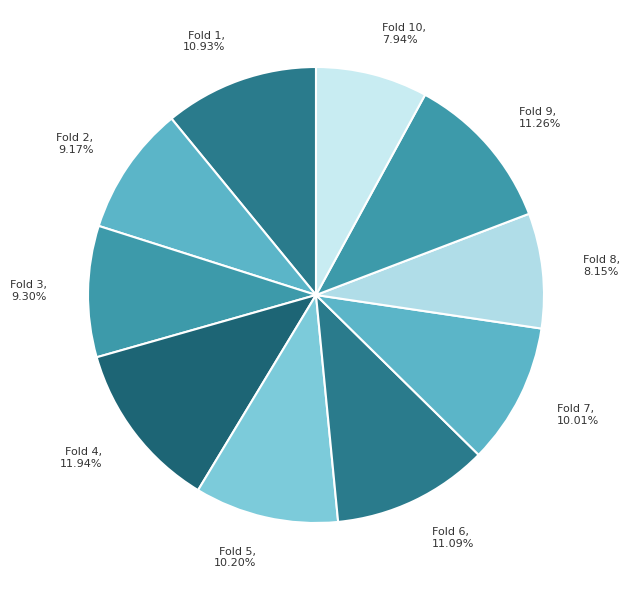

Rank the categories by value from highest to lowest.

Fold 4, 11.94%, Fold 9, 11.26%, Fold 6, 11.09%, Fold 1, 10.93%, Fold 5, 10.20%, Fold 7, 10.01%, Fold 3, 9.30%, Fold 2, 9.17%, Fold 8, 8.15%, Fold 10, 7.94%